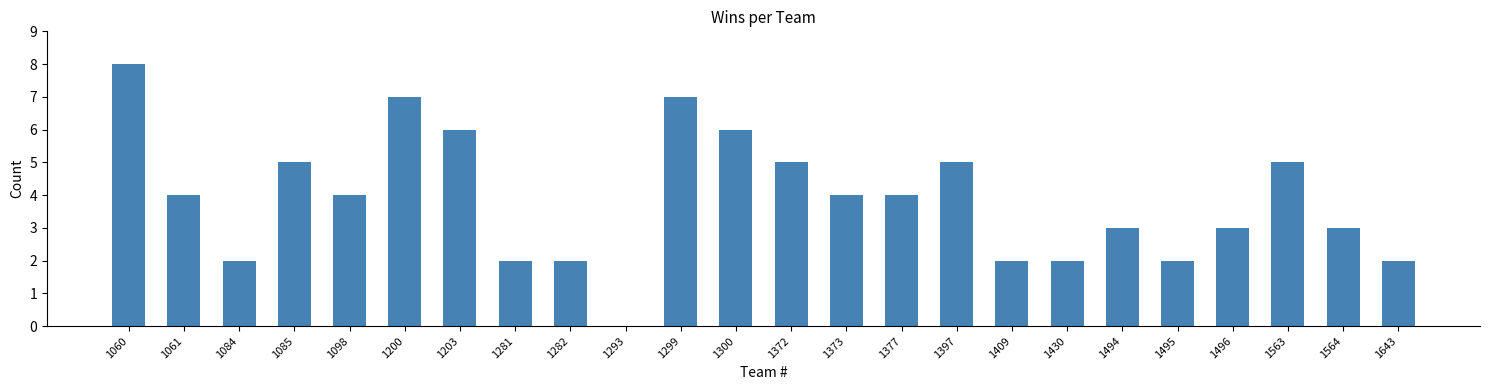

What is the ratio of the value at 1373 to the value at 1299?

0.6